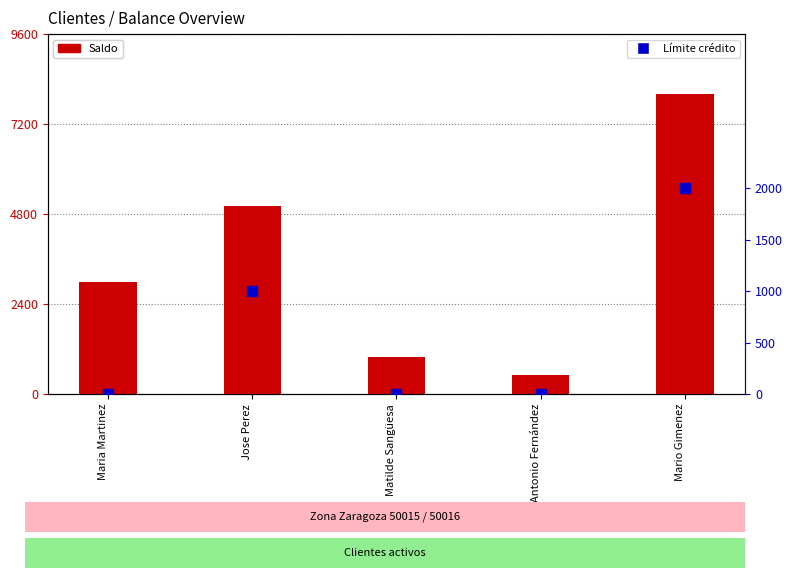

At how many categories does at least one series exceed 6529?

1